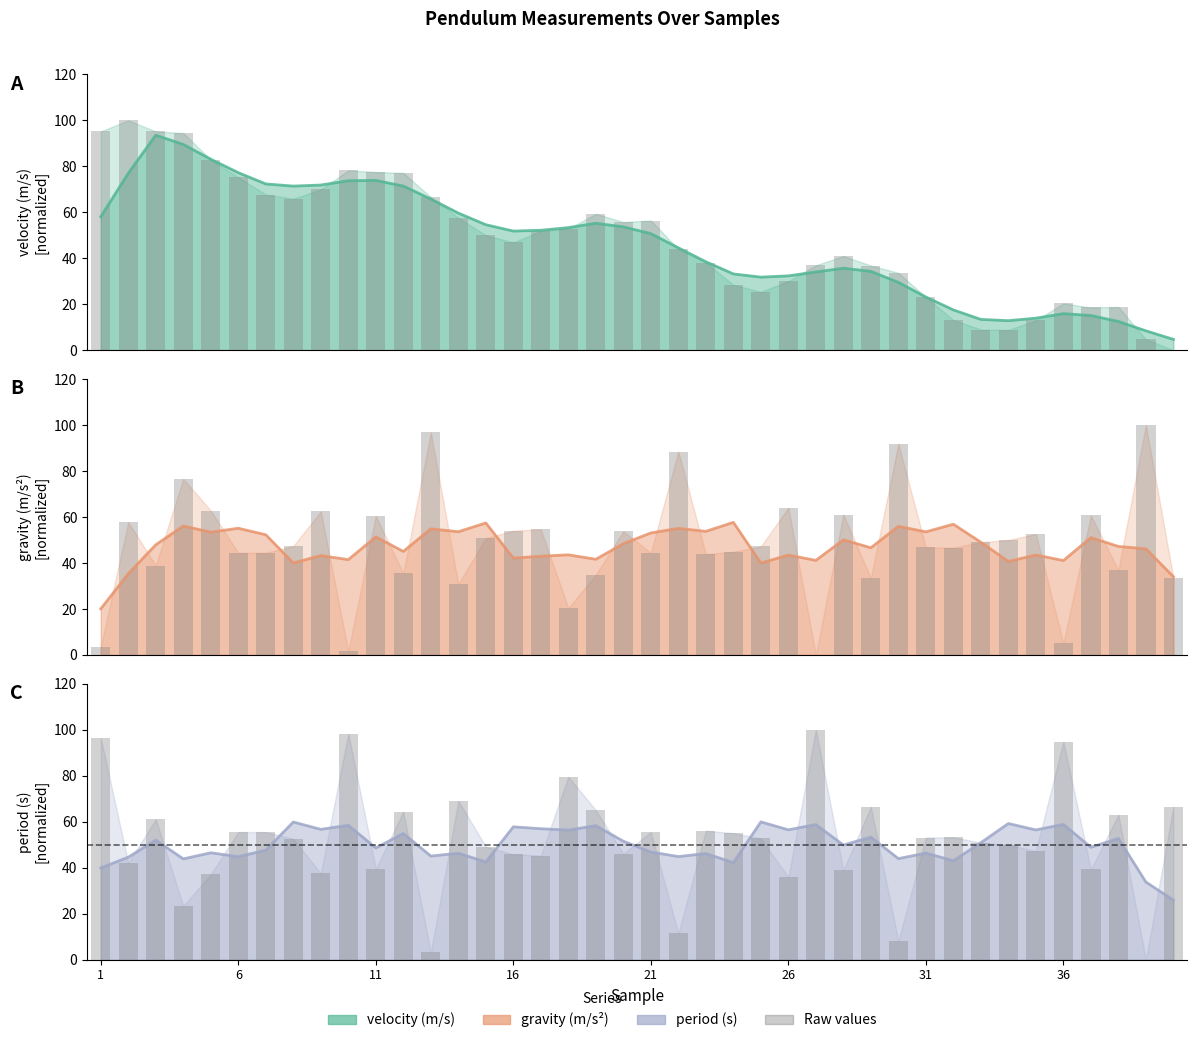

At how many categories does at least one series exceed 18?

40